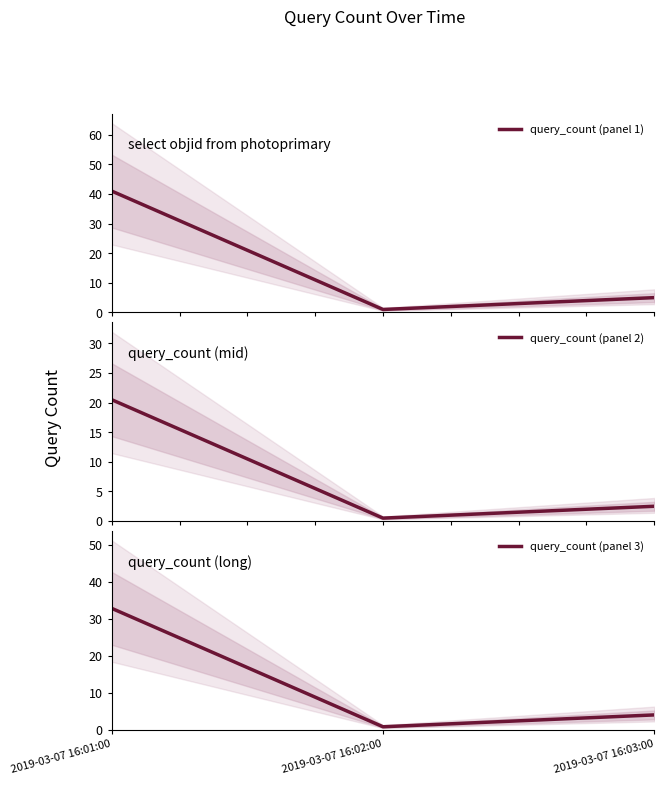

At which category is the sum across all series the highest?

2019-03-07 16:01:00